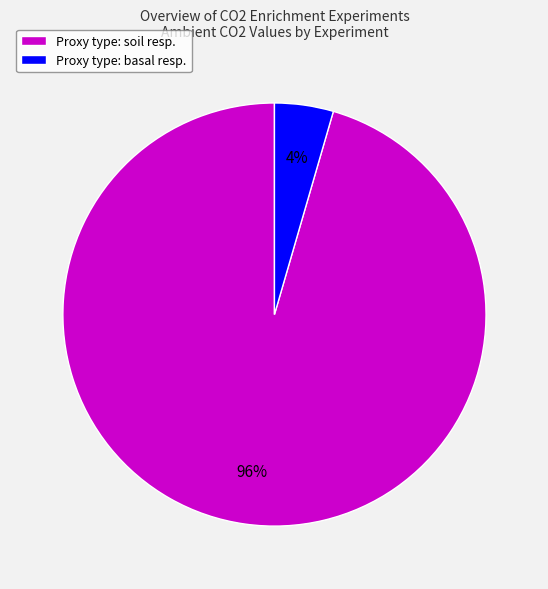

The Proxy type: basal resp. slice represents 14% of the pie. True or false?

False